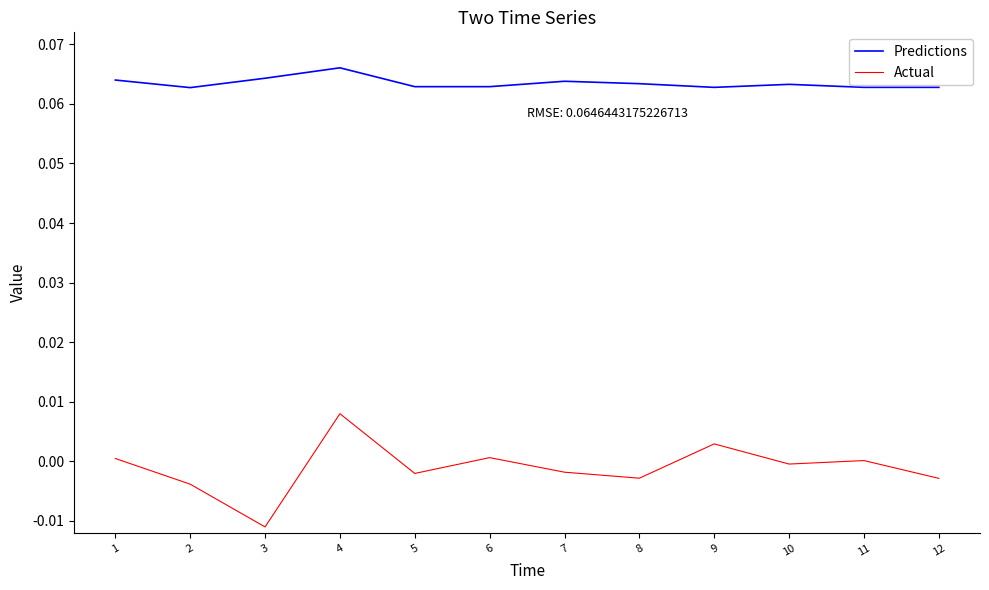

Which series has the largest range (max minus min)?

Actual